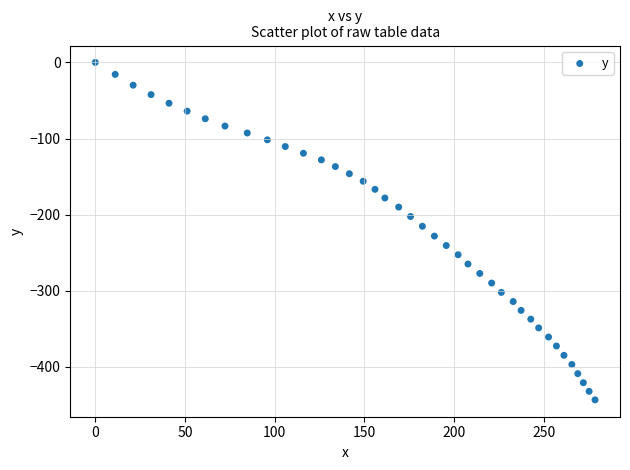

What is the range of X values (max minus min)?

278.5